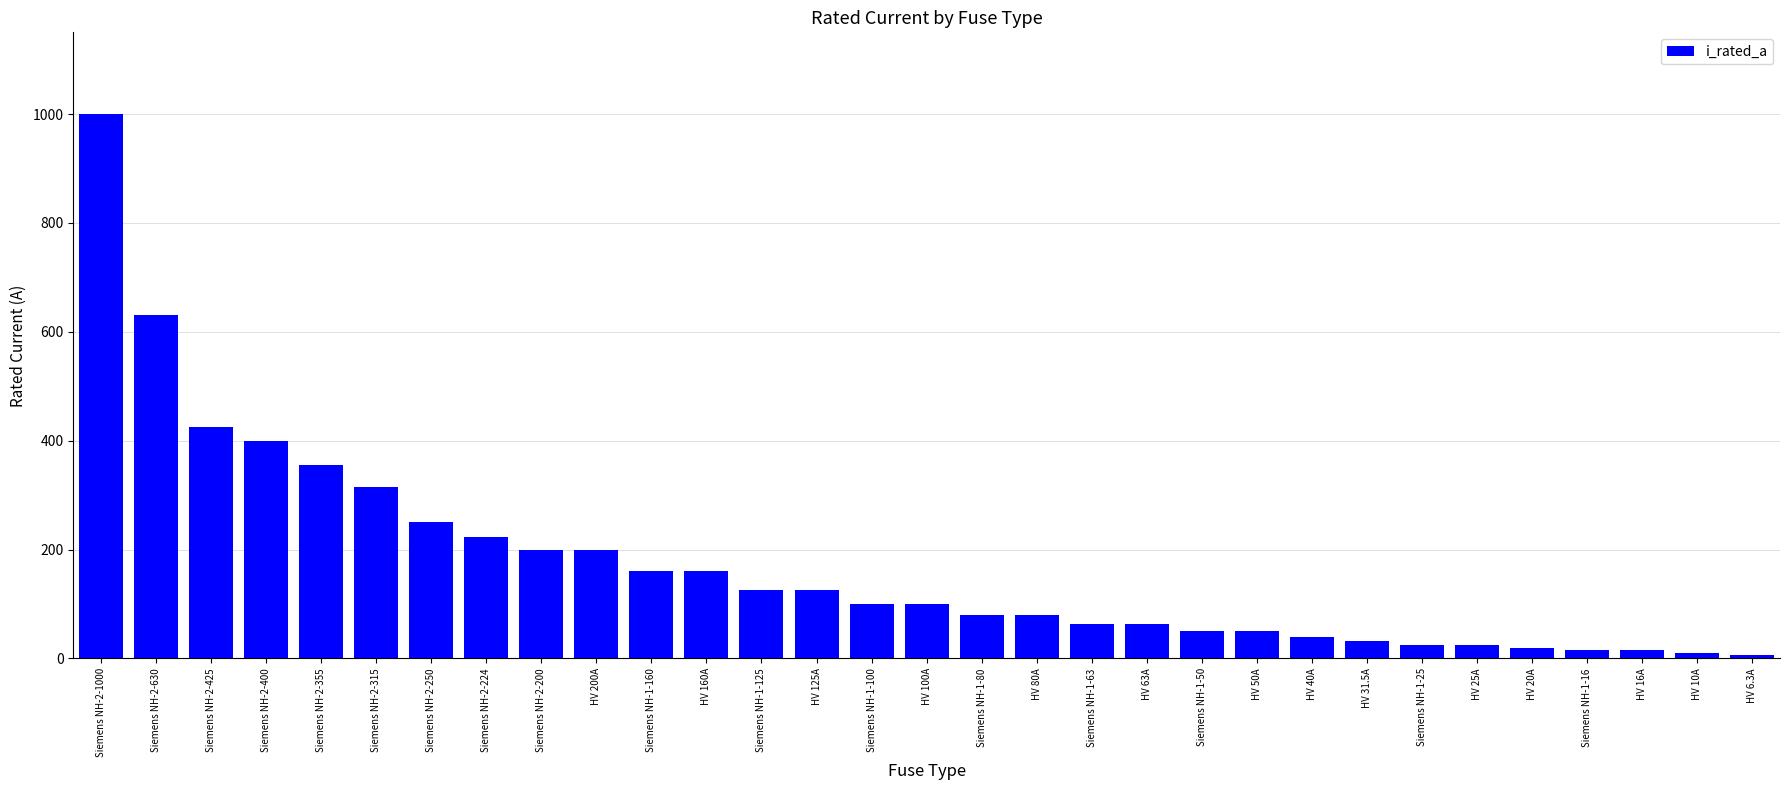

Approximately how many times larger is the value at Siemens NH-1-100 compared to HV 50A?

2.0